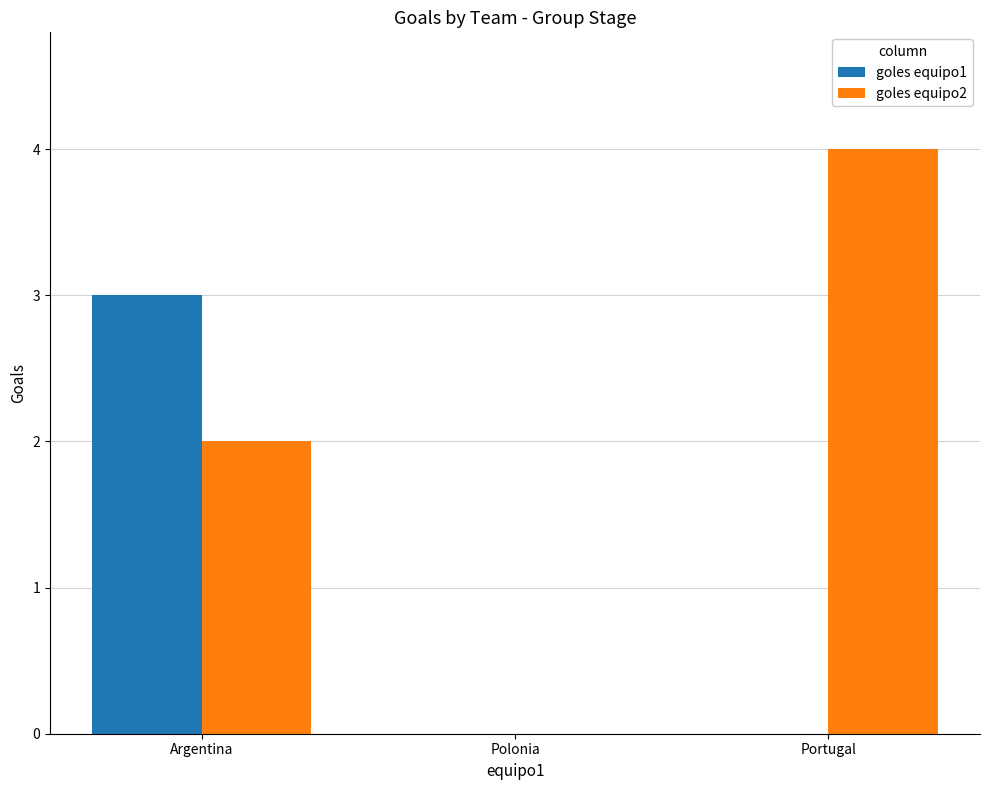

Is the value of goles equipo2 at Portugal greater than the value of goles equipo1 at Portugal?

Yes